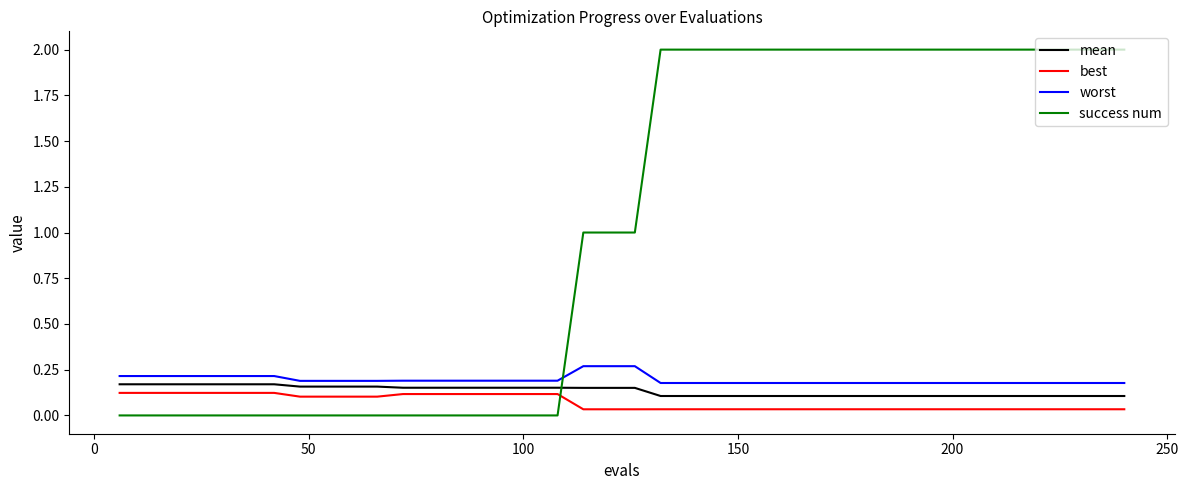

Which series has the largest range (max minus min)?

success num